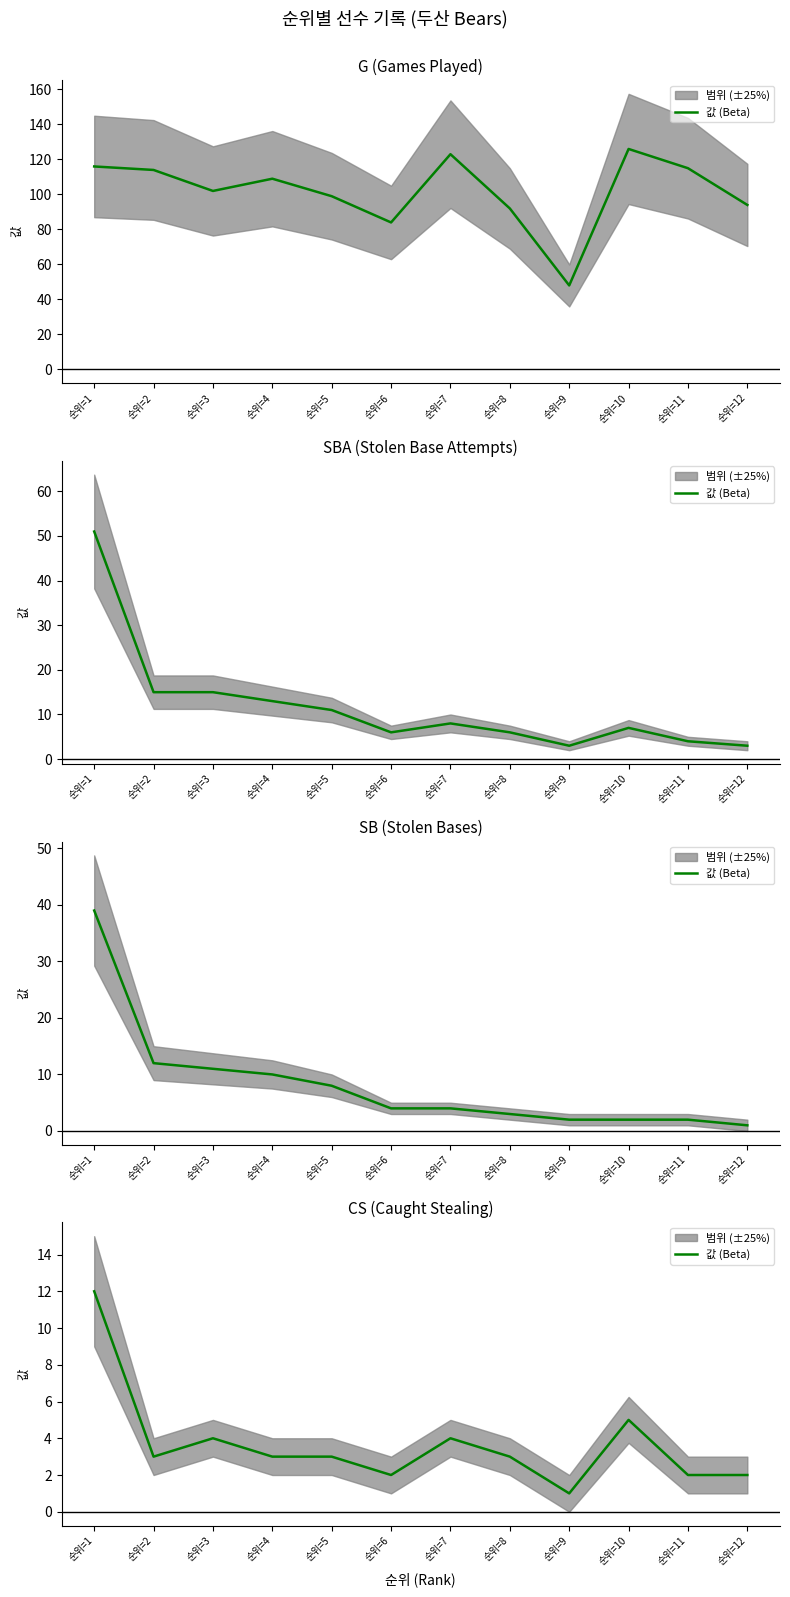

At which category does the chart reach its minimum across all series?

순위=9